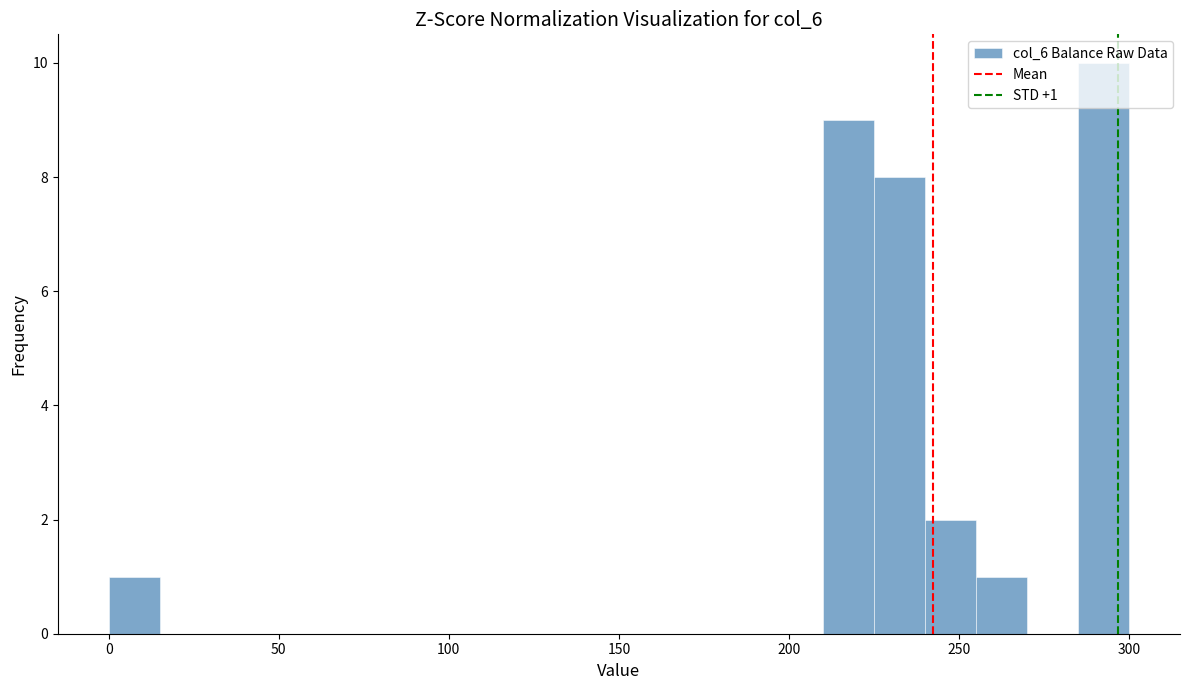

Around what value on the x-axis is the tallest bar? Give the approximate position of its centre, as read against the axis.

295